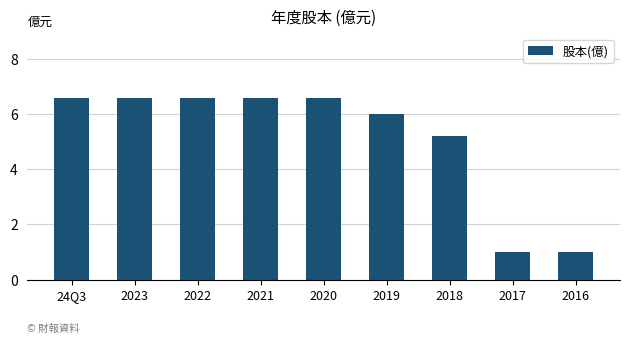

Reading left to right, transcribe all the data shown in this chart.

24Q3=6.6	2023=6.6	2022=6.6	2021=6.6	2020=6.6	2019=6.0	2018=5.2	2017=1.0	2016=1.0